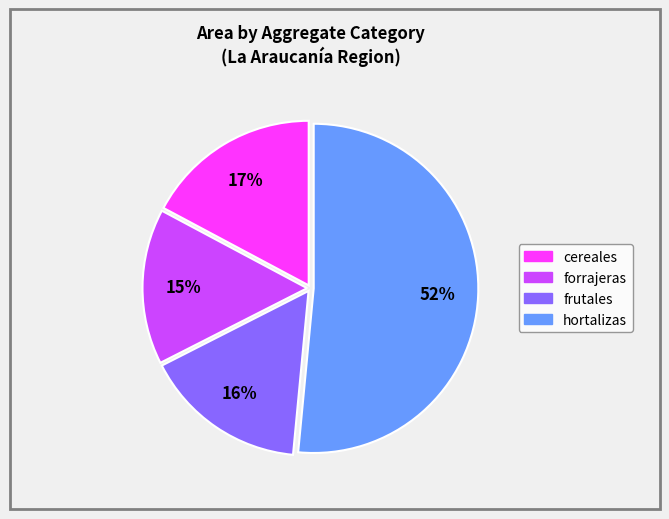

Count the number of slices in the pie.

4